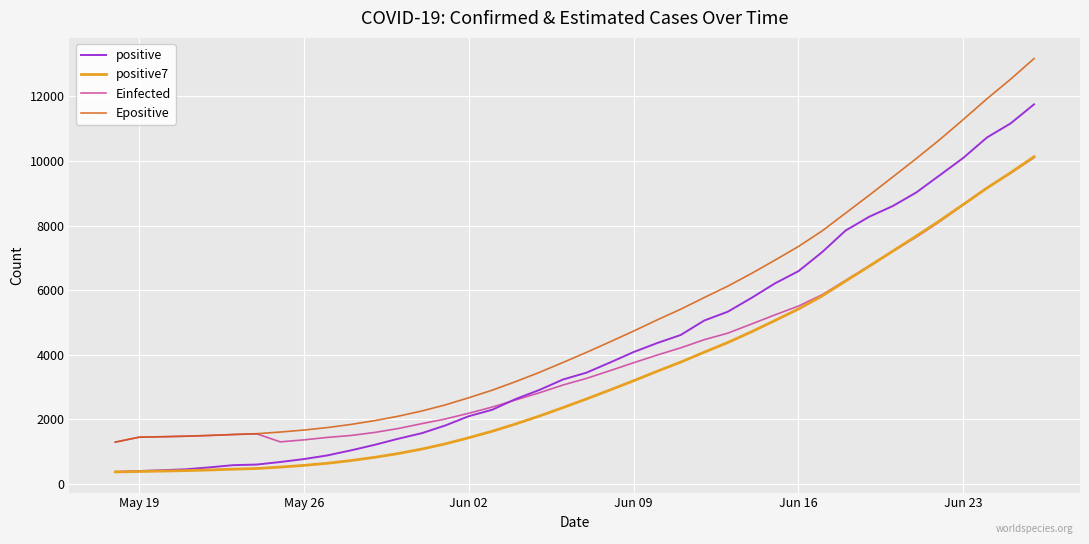

In Einfected, how many points are higher than both neighbors (excluding endpoints)?

1